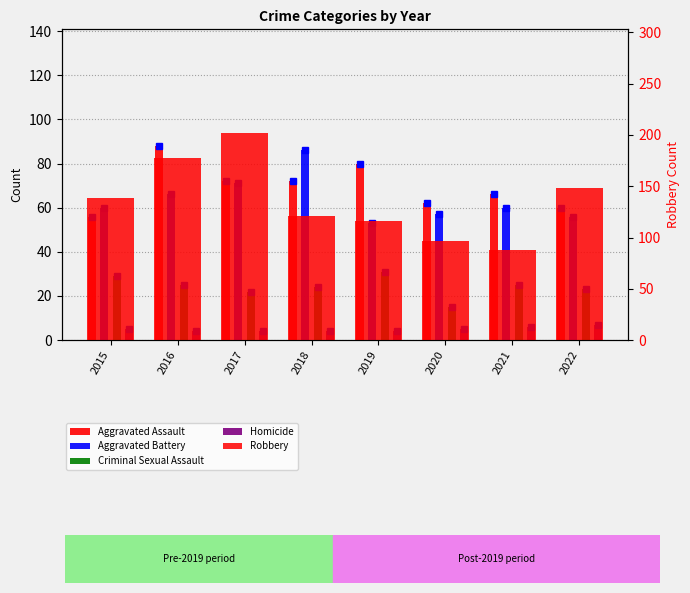

Is it true that Aggravated Assault (marker) equals 19 at 2020?

False